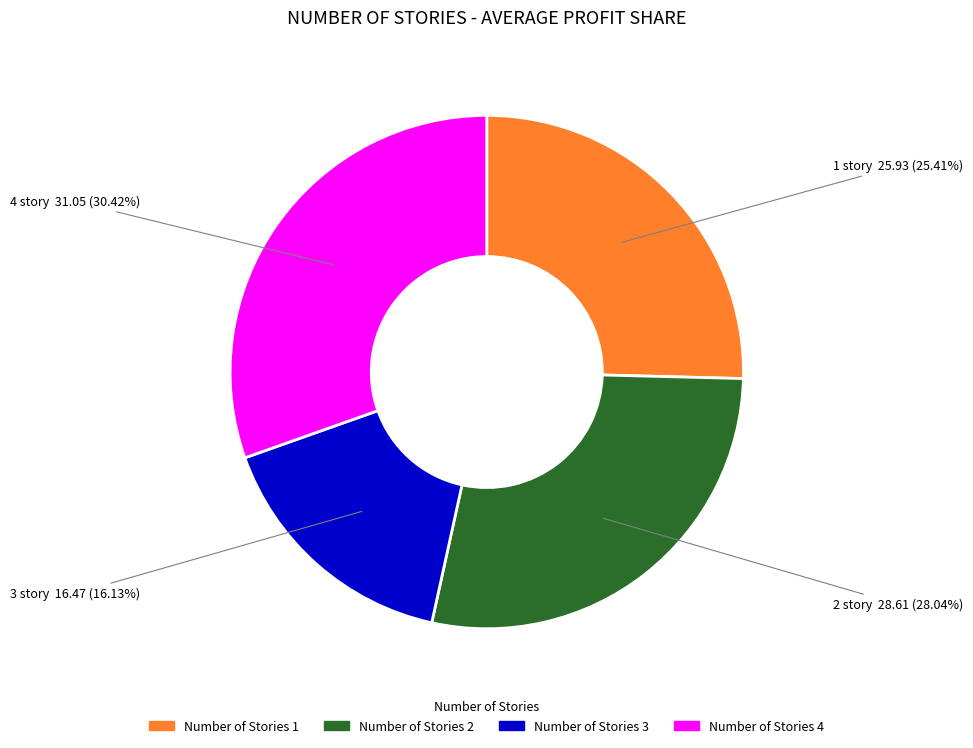

What is the smallest slice in the pie chart?

Number of Stories 3